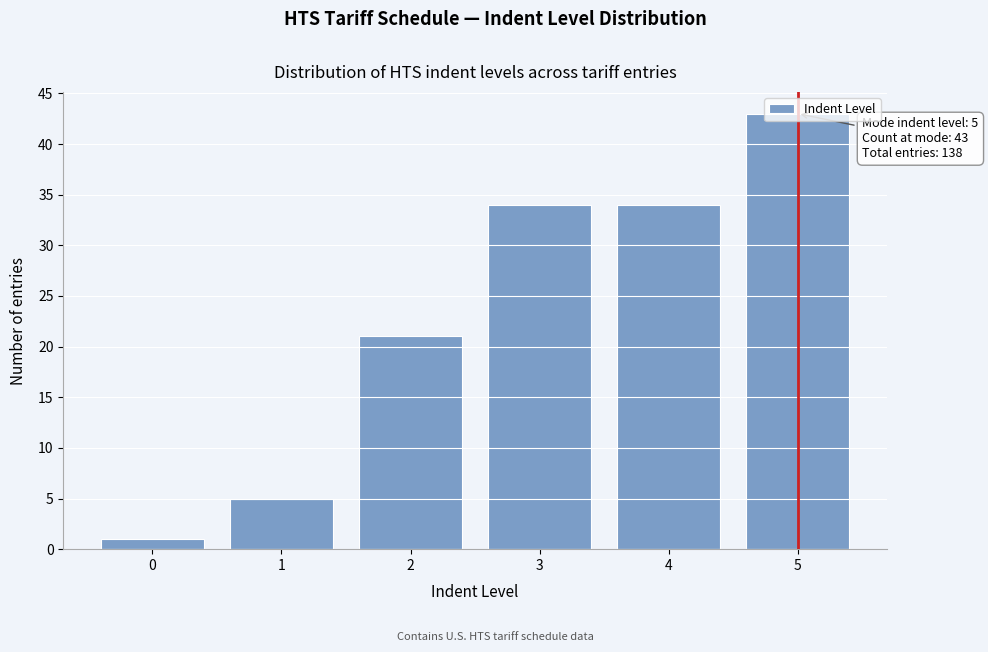

What is the sum of all values?

138